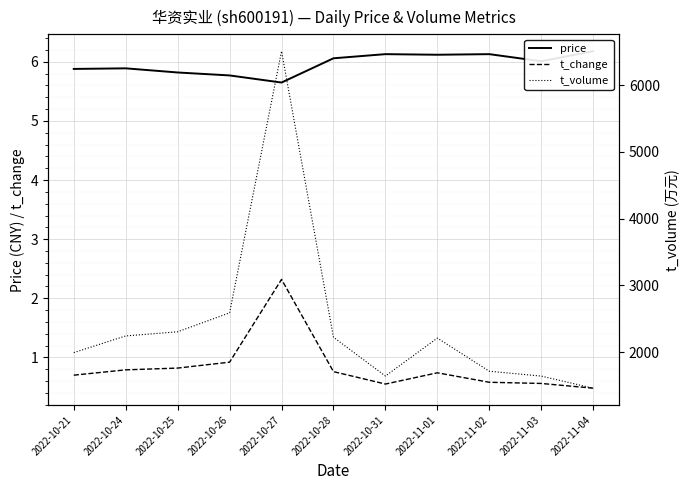

Which has a higher value, 2022-10-31 or 2022-10-24?

2022-10-31